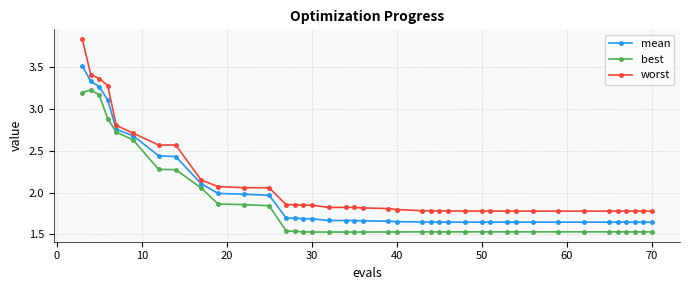

Which series has the largest range (max minus min)?

worst